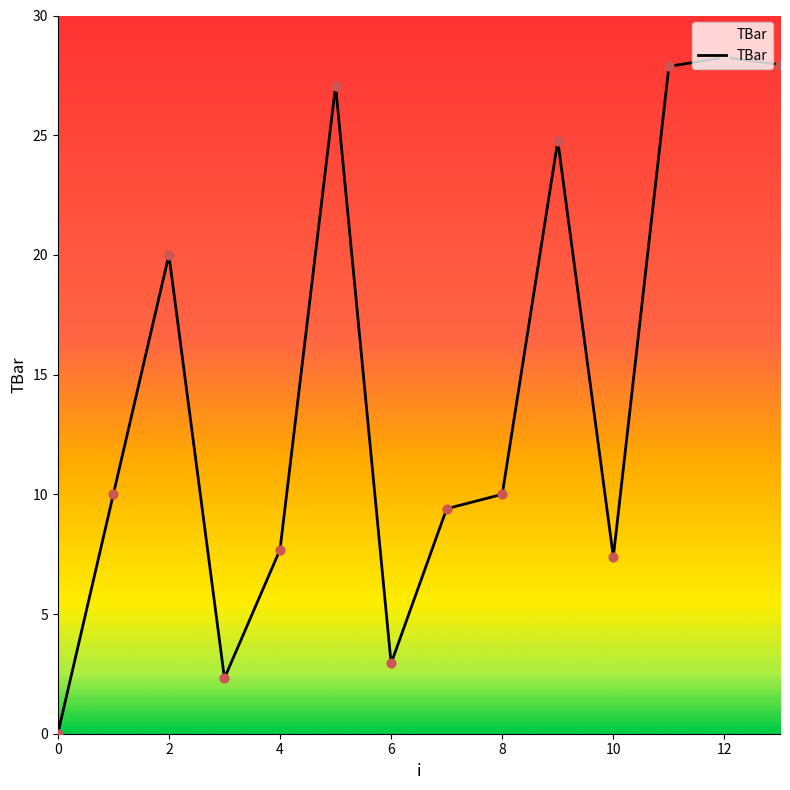

What is the maximum value shown in the chart?

28.3